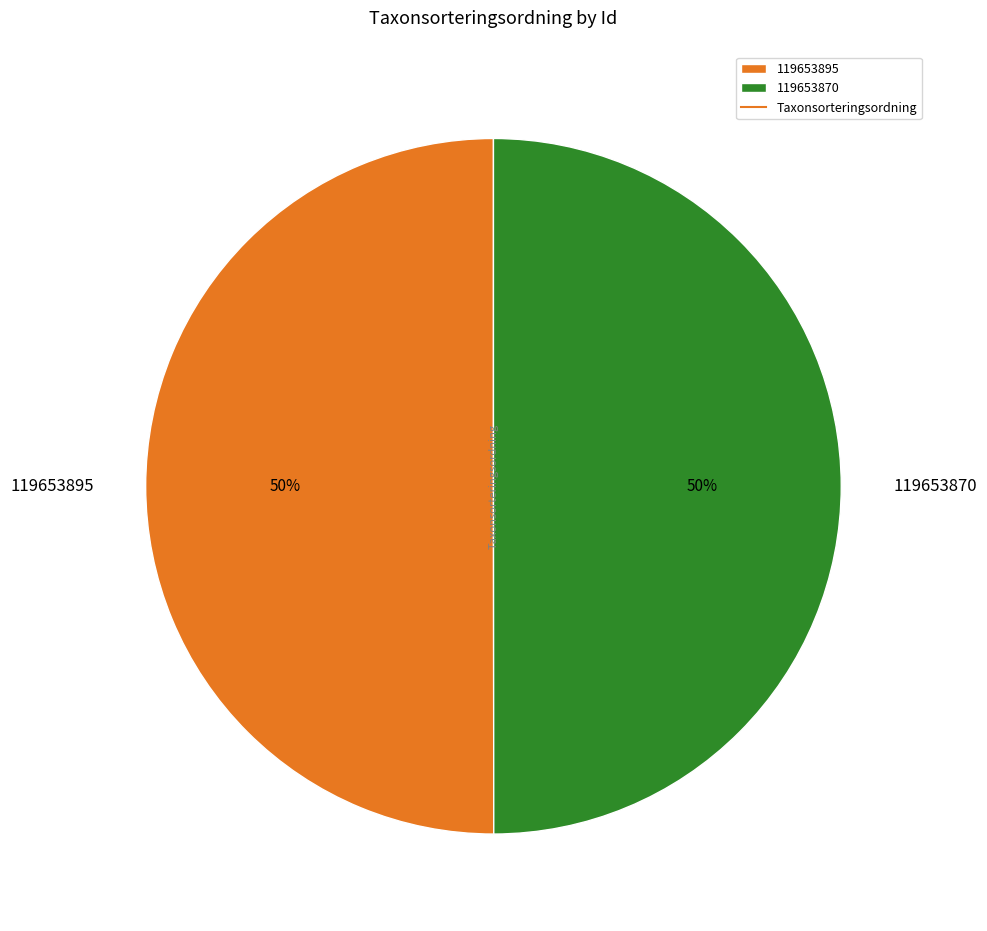

Combined, do 119653895 and 119653870 account for over 50%?

Yes